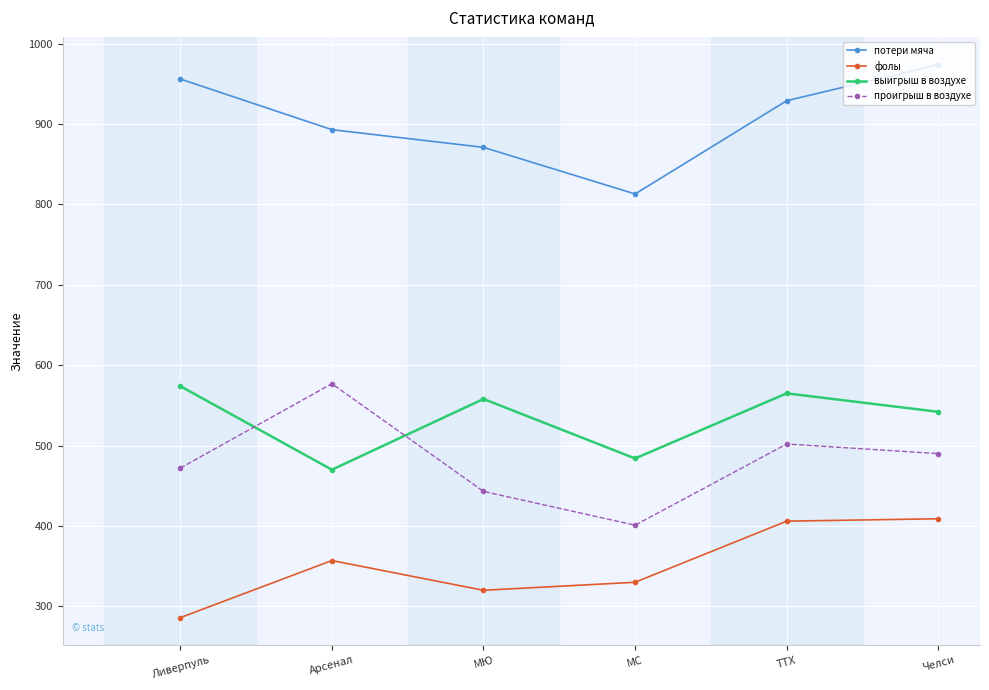

What is the maximum value for выигрыш в воздухе?

574